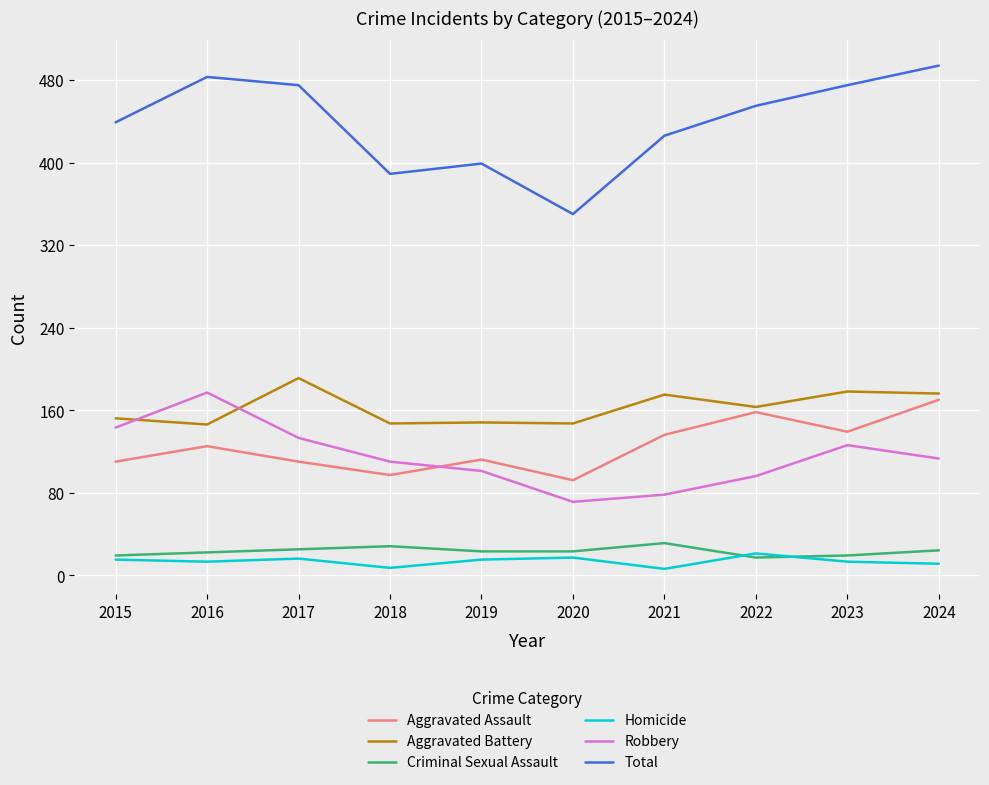

True or false: Robbery has a value of 37 at 2021.

False